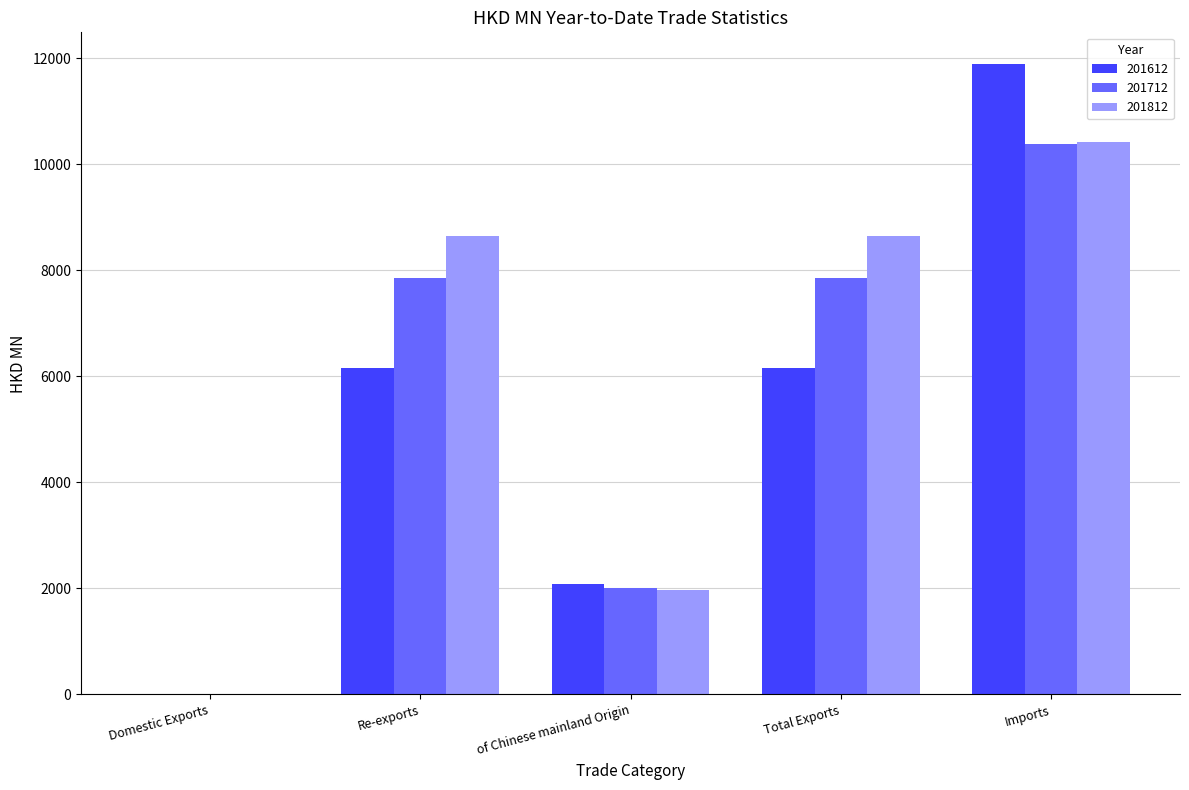

What is the average value of the 201612 series?

5259.2